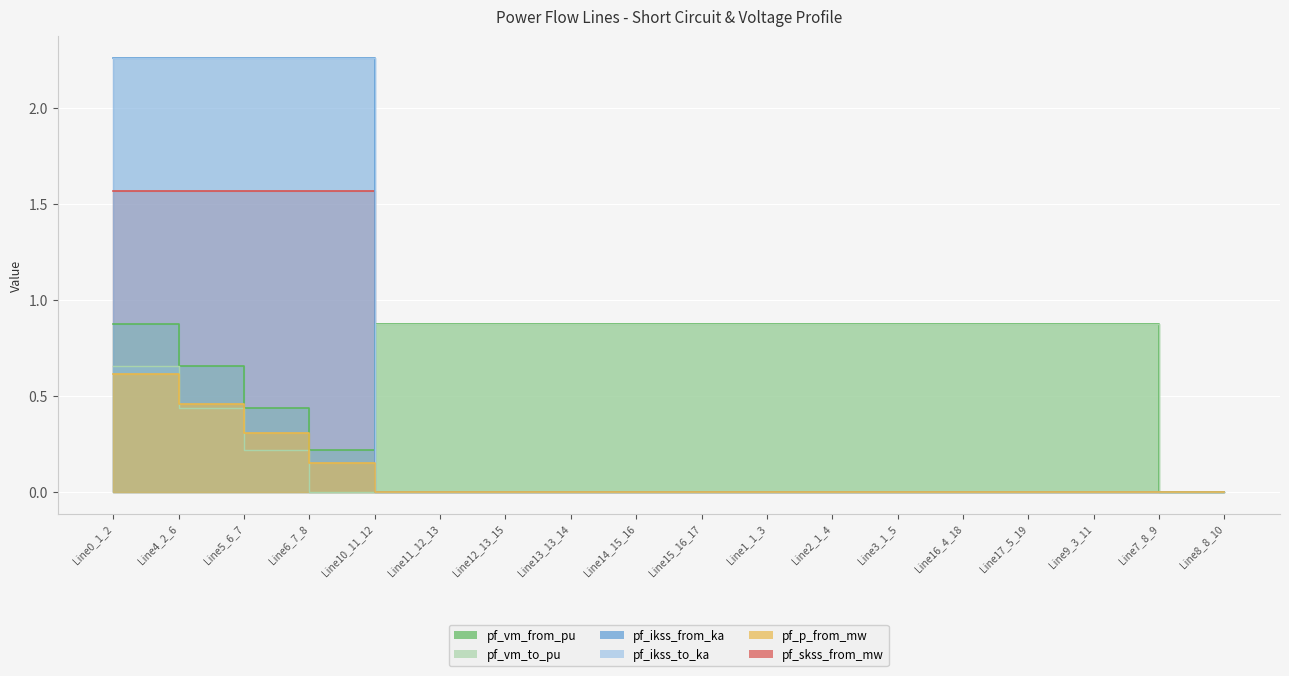

What are all the series names shown in the legend?

pf_vm_from_pu, pf_vm_to_pu, pf_ikss_from_ka, pf_ikss_to_ka, pf_p_from_mw, pf_skss_from_mw